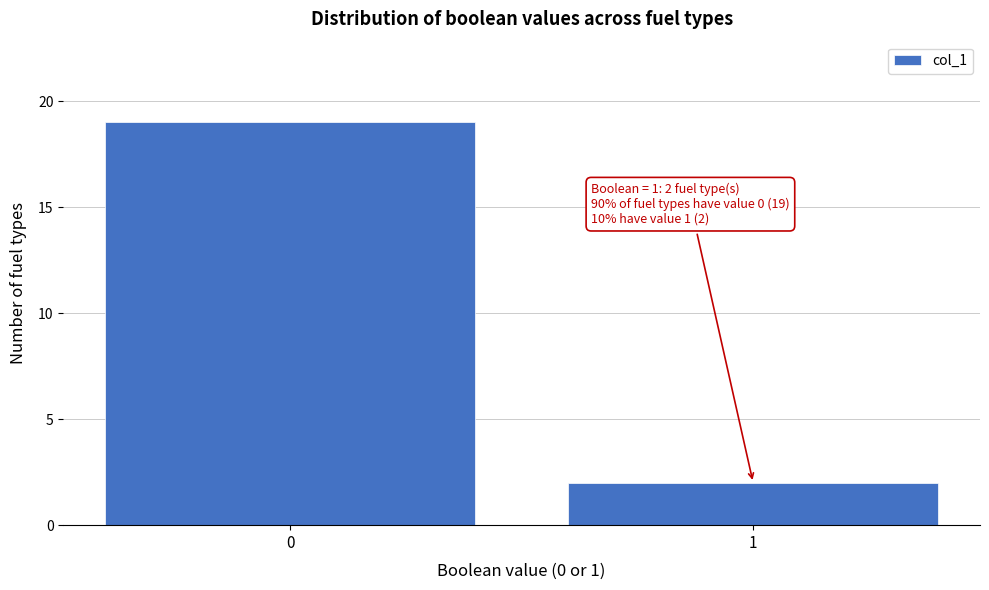

Reading right to left, transcribe all the data shown in this chart.

2	19